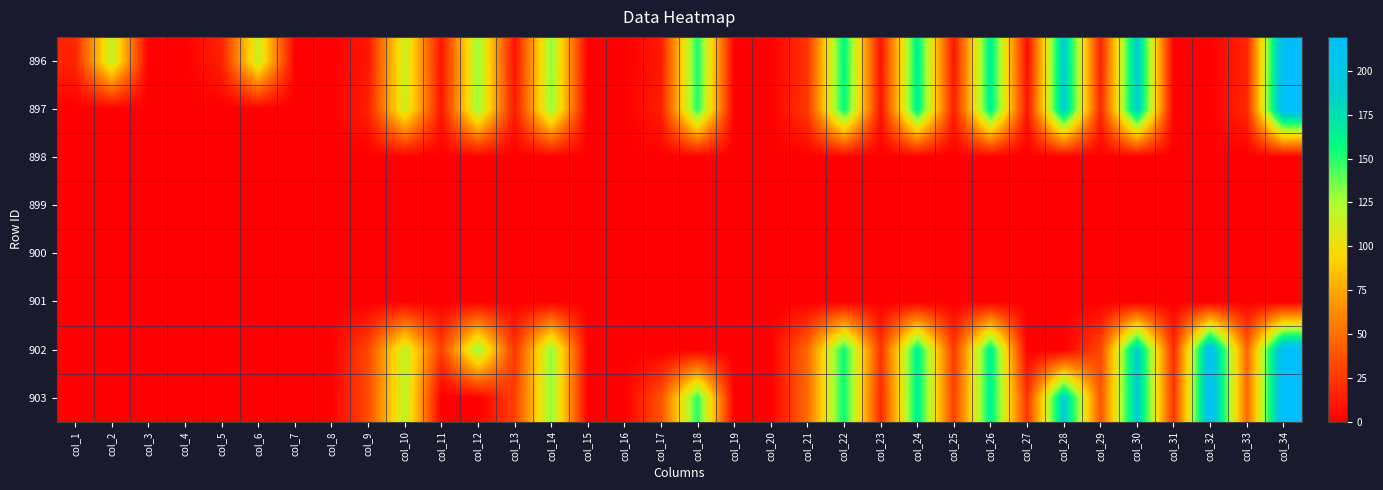

Between col_17 and col_33, which is larger?

col_33